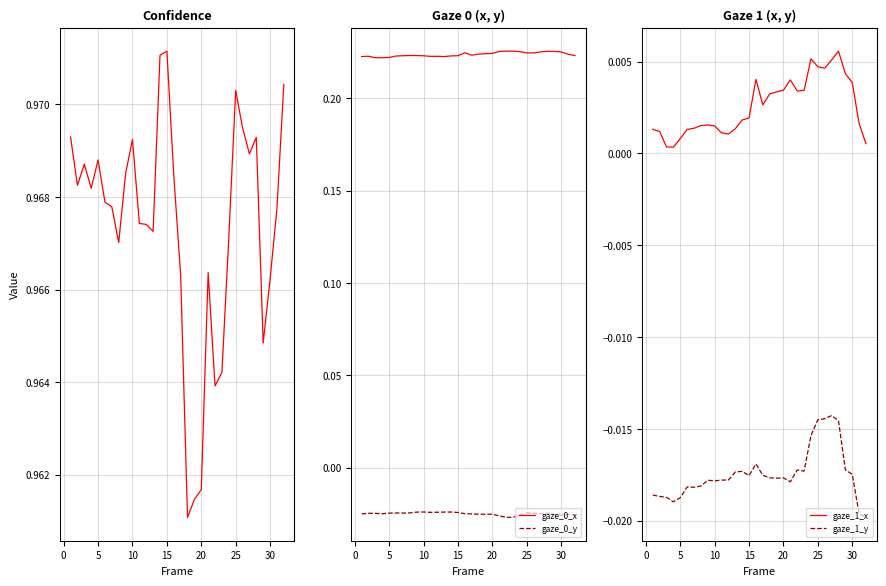

True or false: gaze_0_x and gaze_0_y intersect in this chart.

False